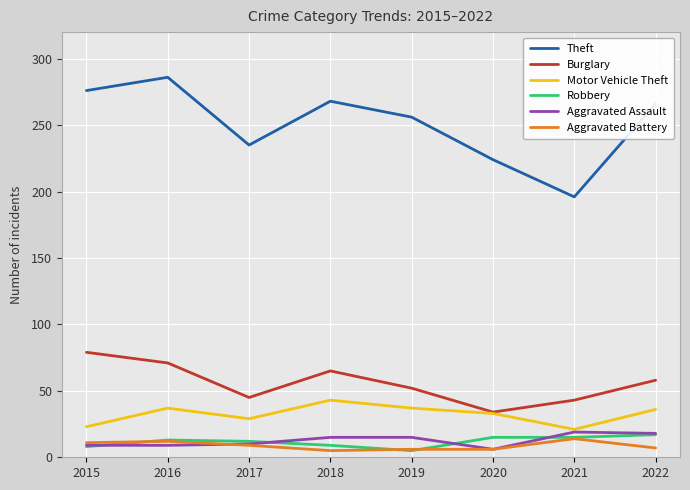

Is the value of Aggravated Battery at 2016 greater than the value of Theft at 2016?

No